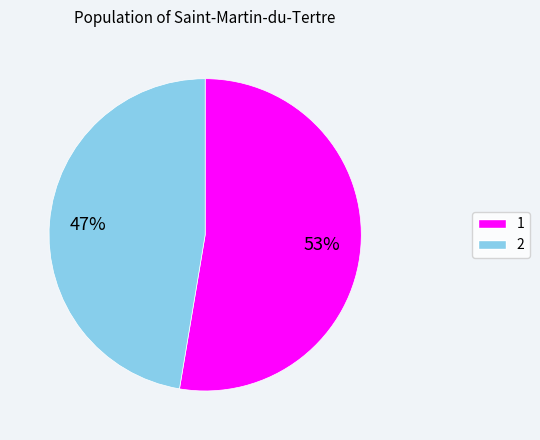

Does any single category account for the majority?

Yes